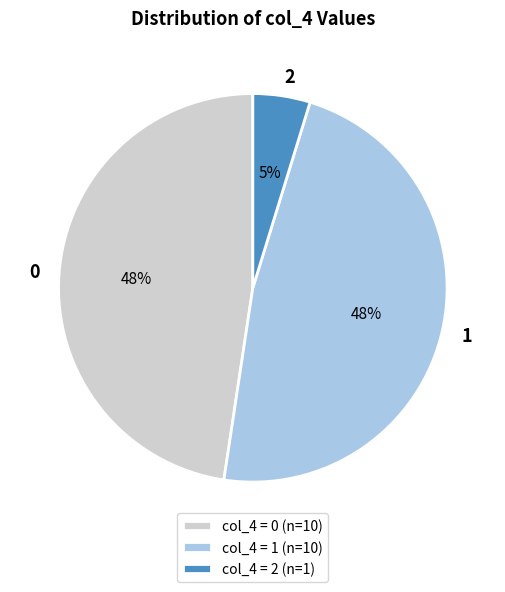

Approximately how many times larger is the value at 0 compared to 1?

1.0